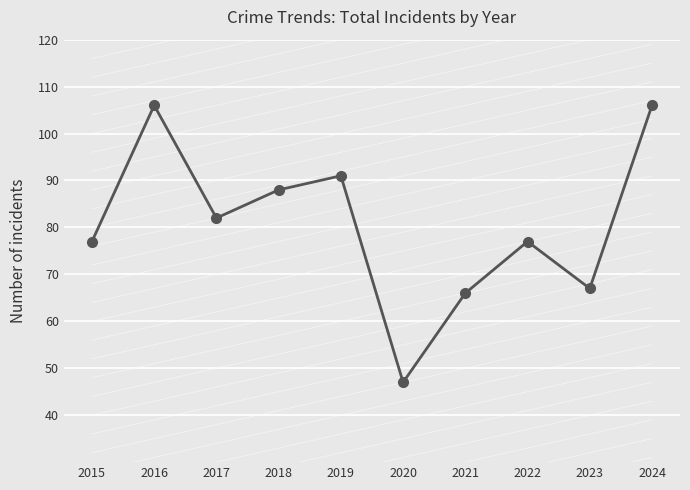

Where does the data first go above 82?

2016